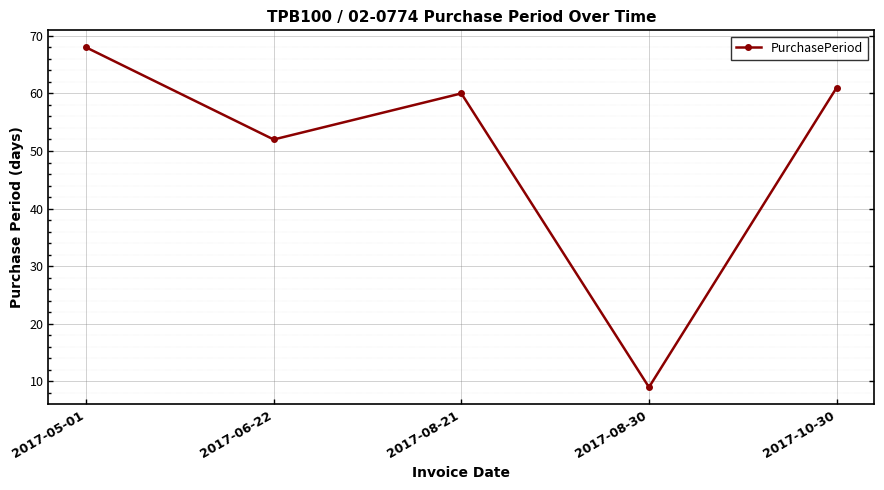

What is the smallest value displayed?

9